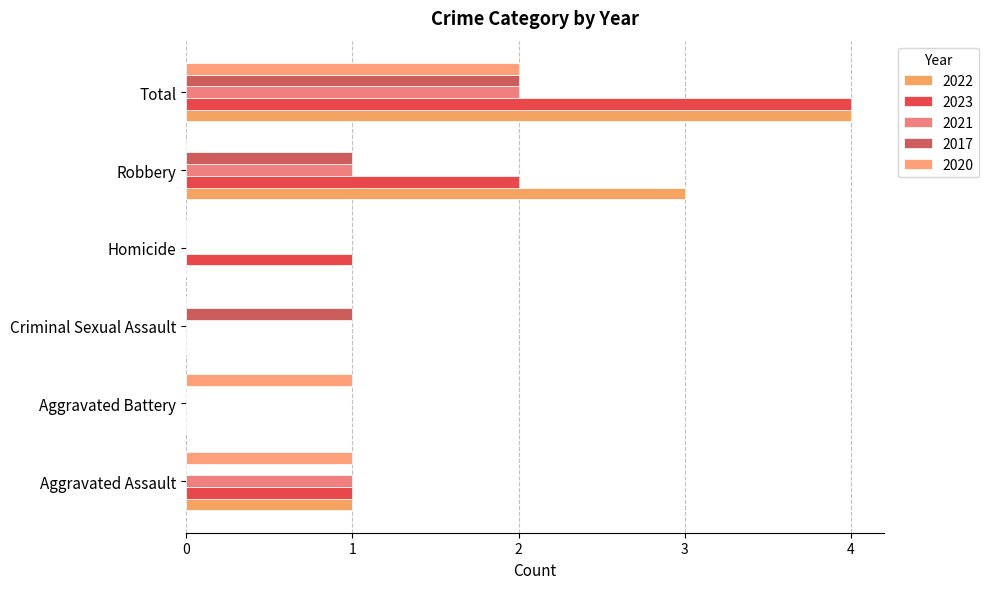

Between Homicide and Robbery, which series saw the biggest shift?

2022